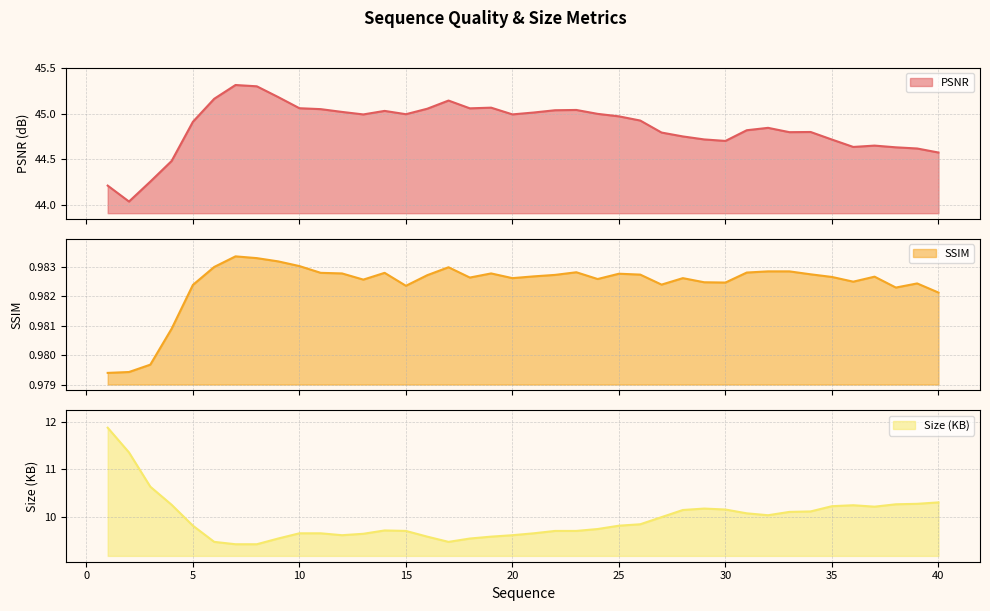

What is the average value of the Size (KB) series?

10.0